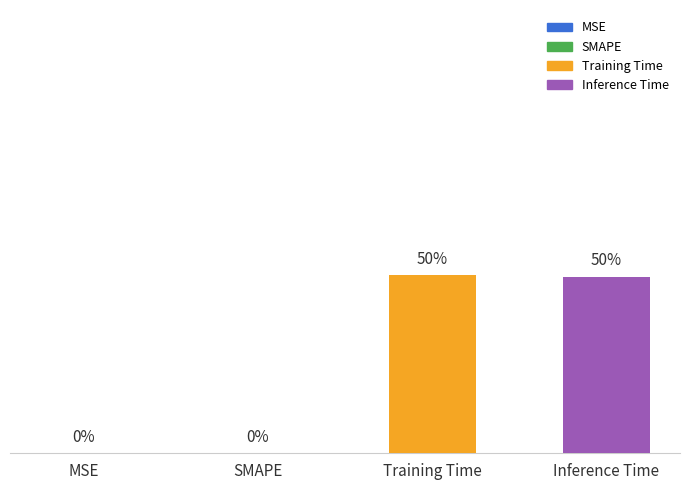

What is the label of the 4th bar from the right?

MSE